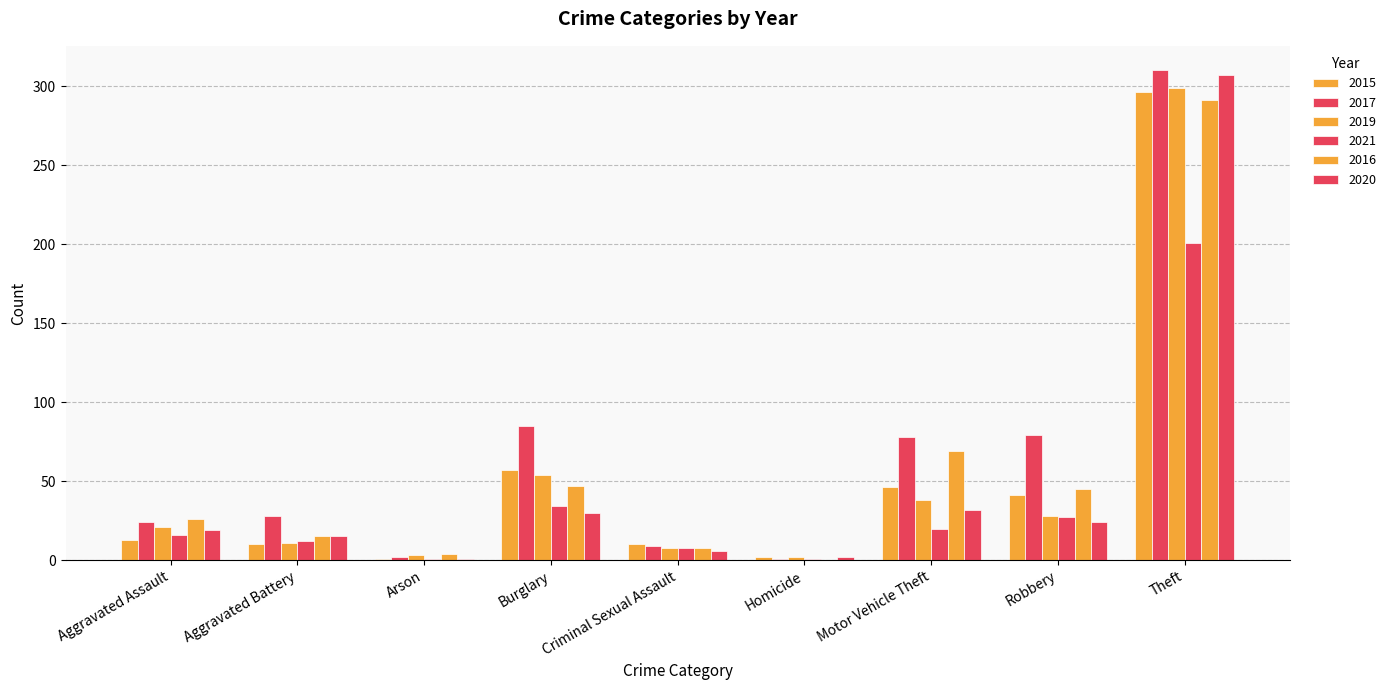

Which category has the lowest value in the 2019 series?

Homicide